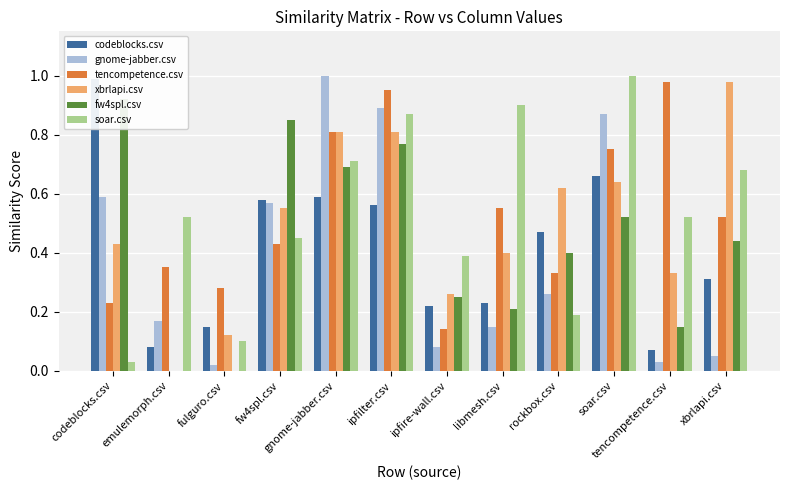

What is the label of the 3rd bar from the left?

fulguro.csv